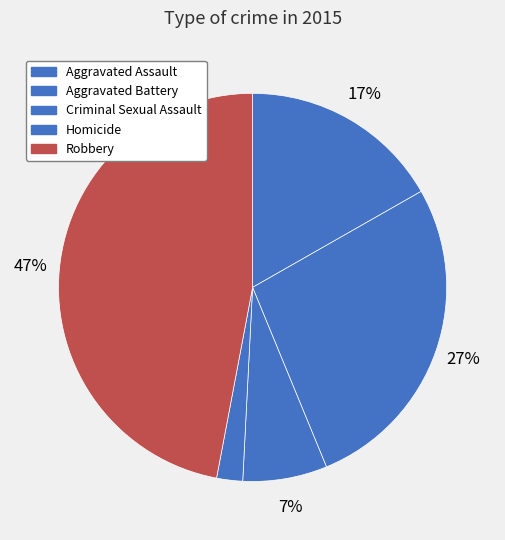

What percentage is the Aggravated Assault slice, to the nearest percent?

17%